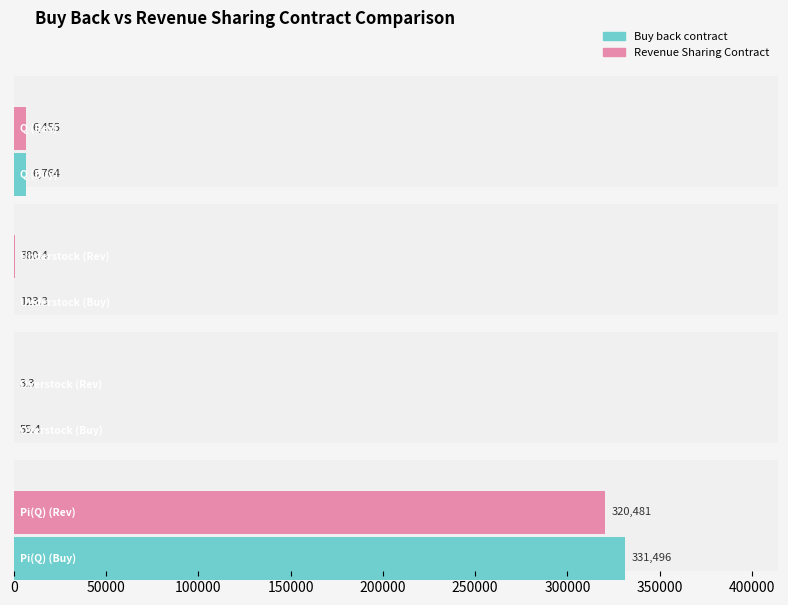

List the series in order of their overall mean, lowest first.

Revenue Sharing Contract, Buy back contract